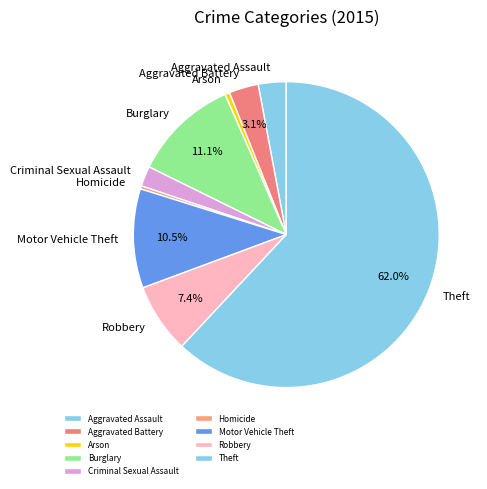

Is there a majority slice in this chart?

Yes